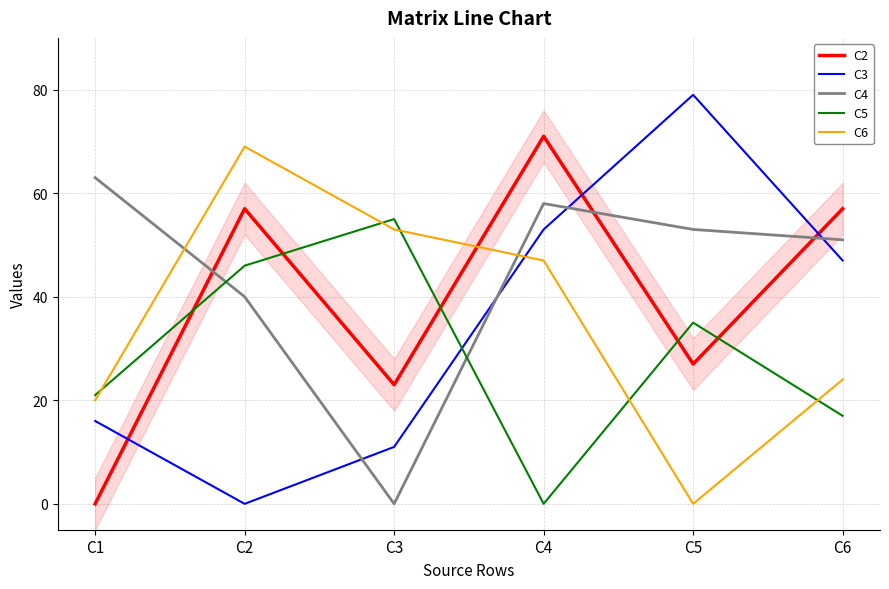

What are all the series names shown in the legend?

C2, C3, C4, C5, C6